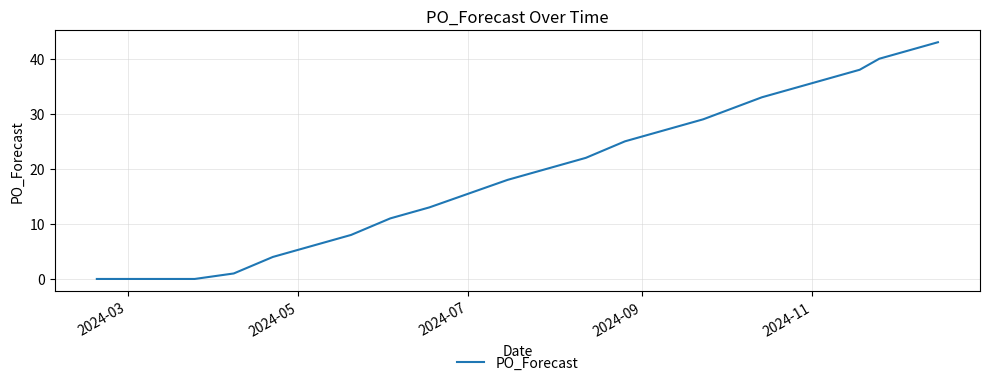

What is the maximum value shown in the chart?

43